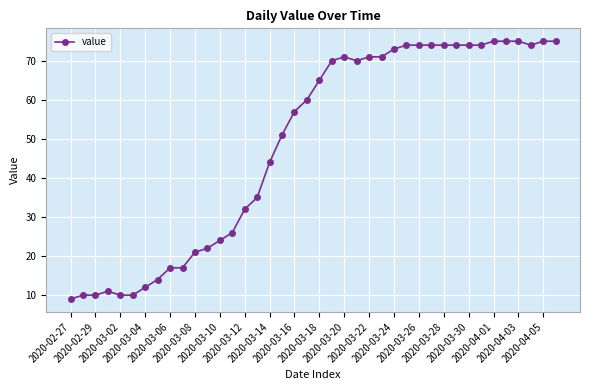

True or false: the data has more than 1 interior local peaks.

True